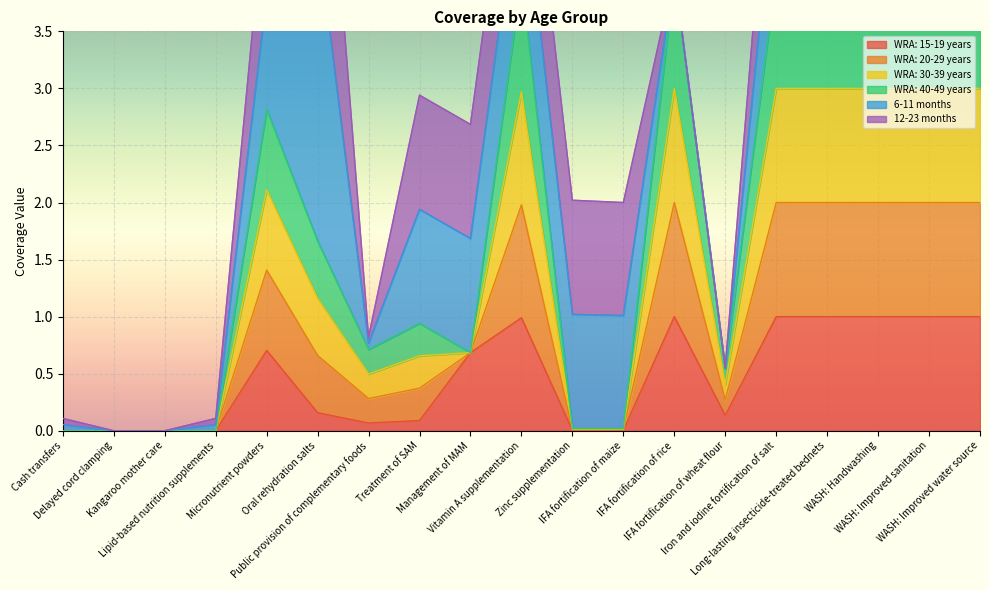

What is the maximum value for WRA: 15-19 years?

1.0